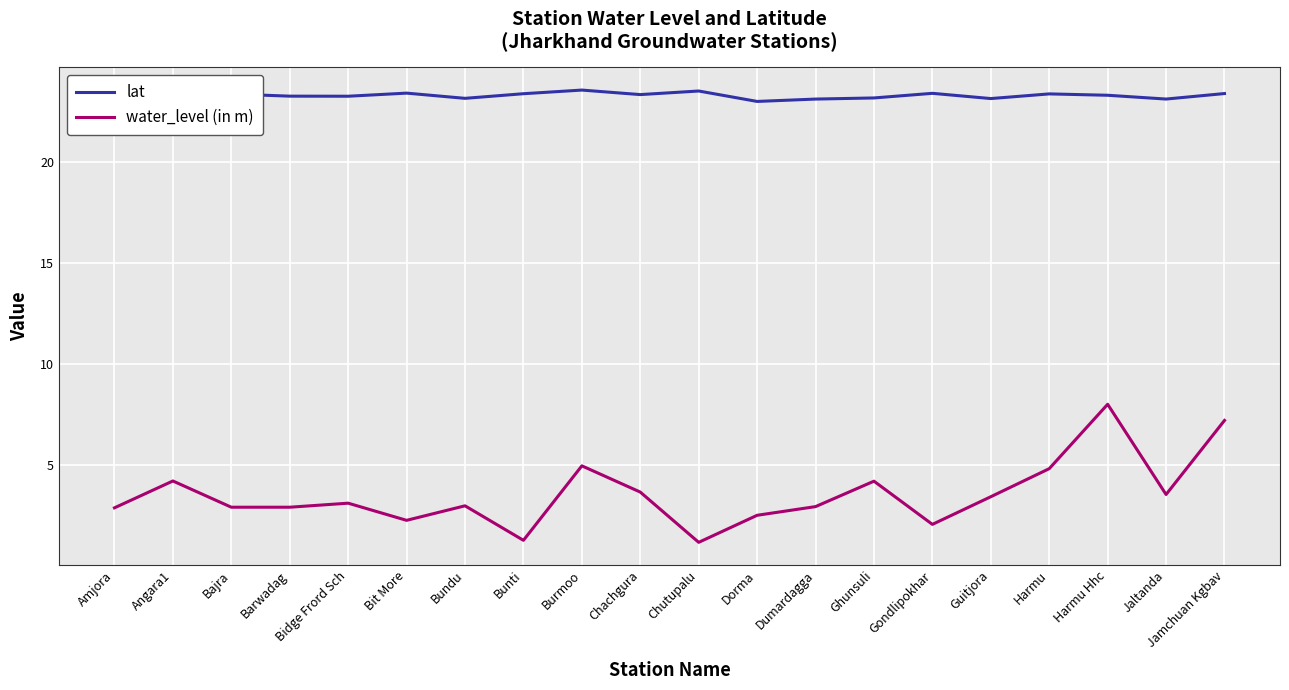

True or false: lat and water_level (in m) intersect in this chart.

False